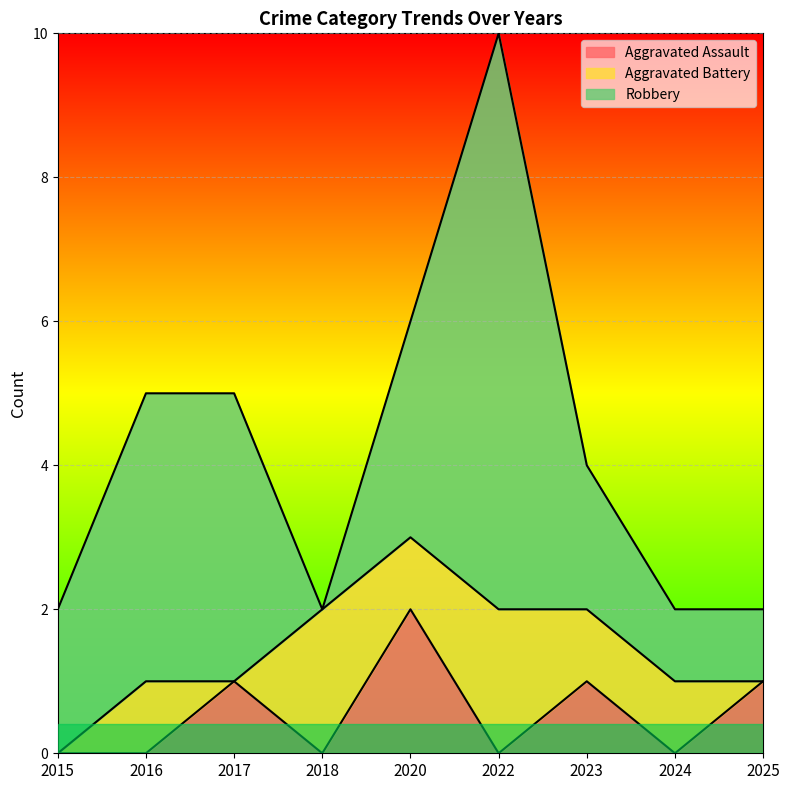

Count the number of data series in this chart.

3